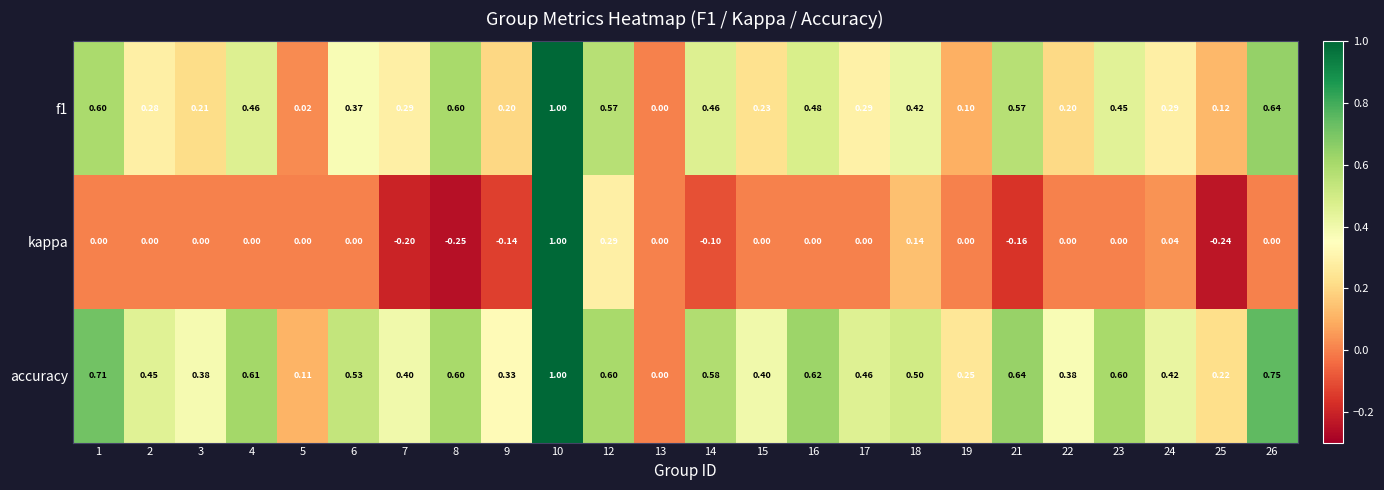

Which series has the largest total across all categories?

accuracy